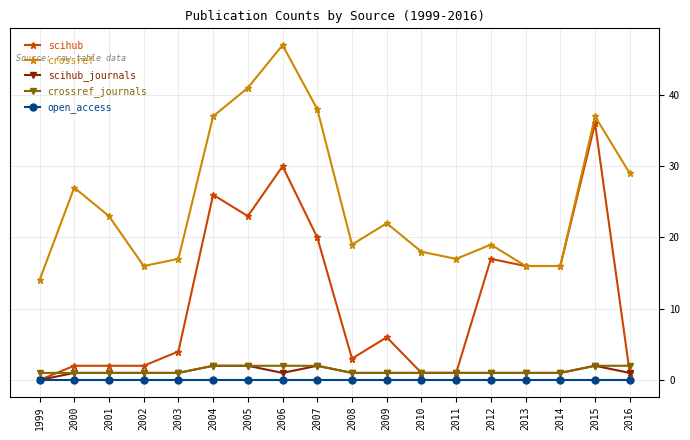

What is the difference between the highest and lowest values at 2015?

37